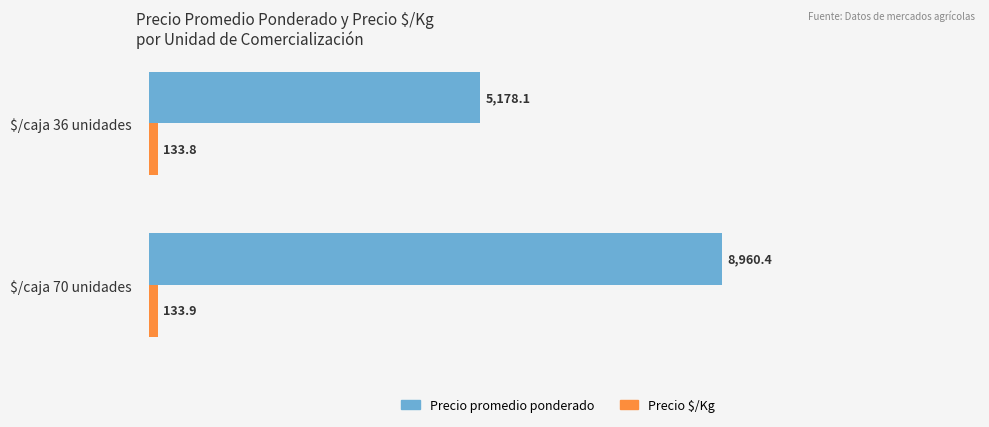

What is the difference between the maximum and minimum values in the Precio $/Kg series?

0.1